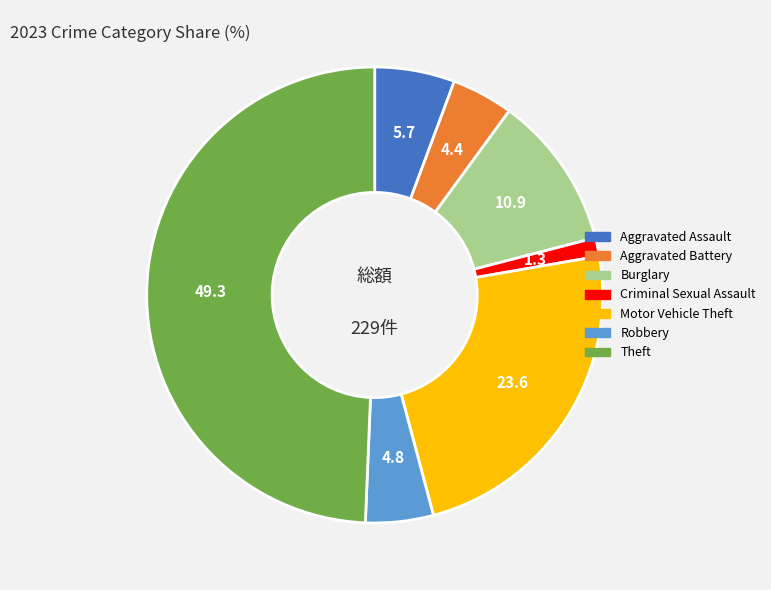

Is there any slice that represents more than half of the pie?

No